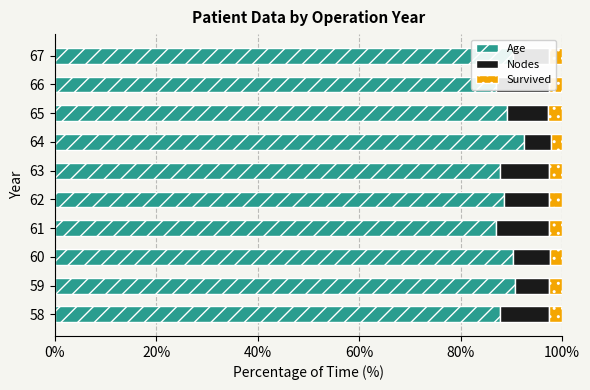

What value does the Nodes series have at 67?

6.9